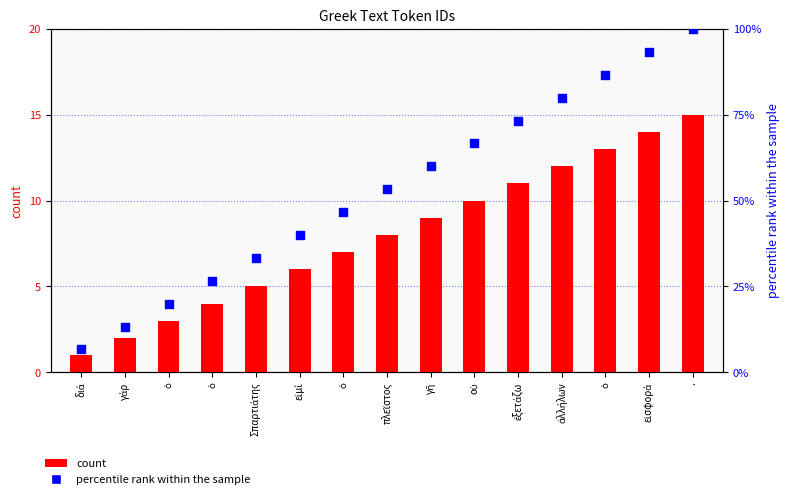

What are all the series names shown in the legend?

count, percentile rank within the sample